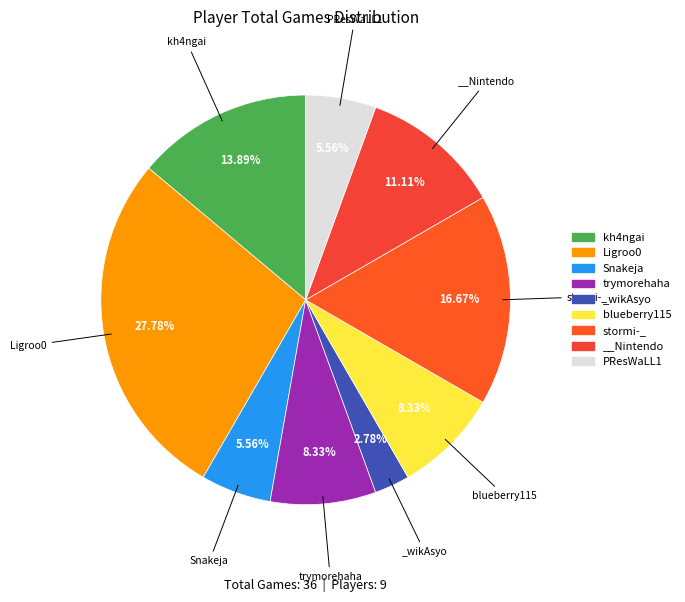

Is the sum of Ligroo0 and __Nintendo greater than half?

No